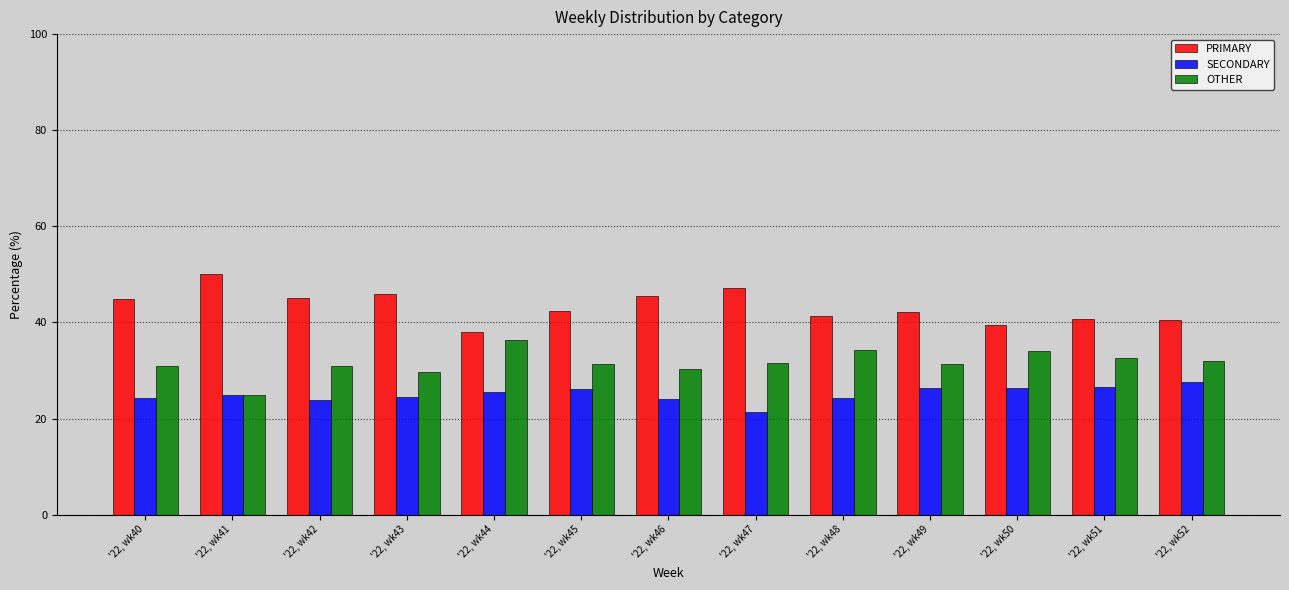

List the series in order of their peak value, highest first.

PRIMARY, OTHER, SECONDARY